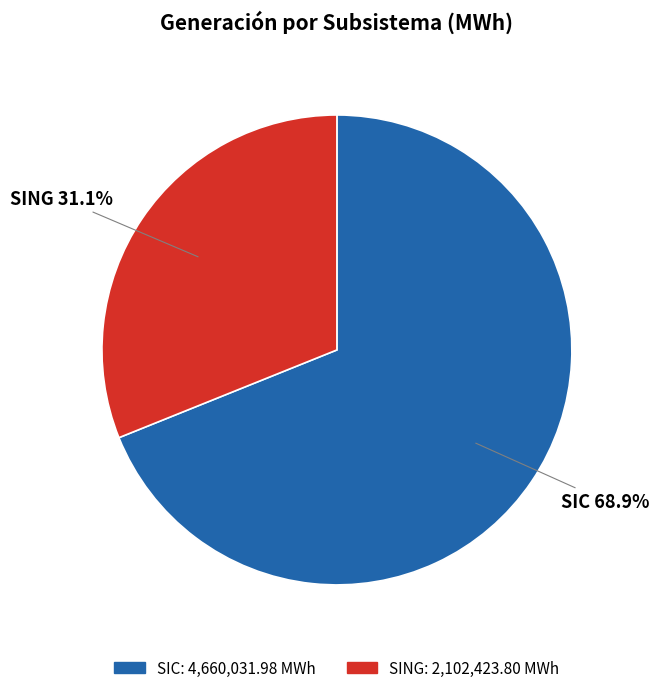

To the nearest percent, what is the combined percentage of SING and SIC?

100%